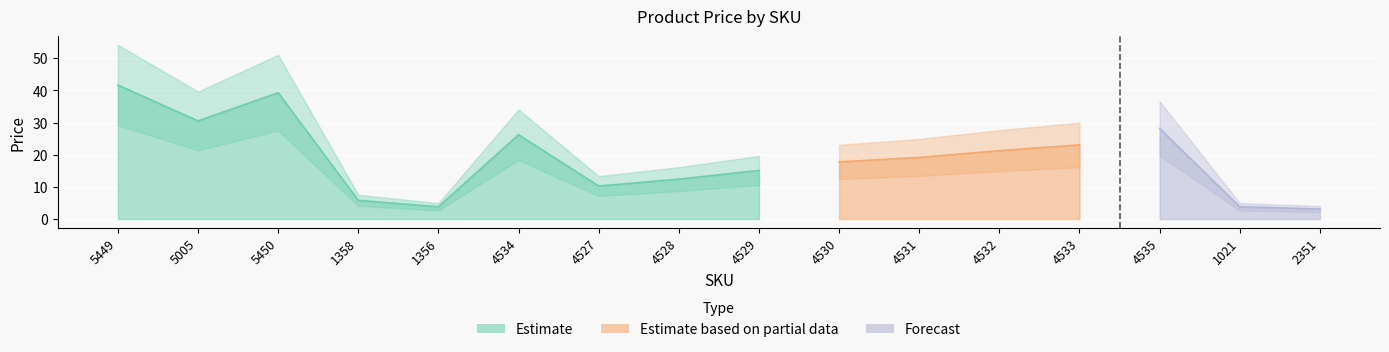

Which category has the highest value across all series?

5449